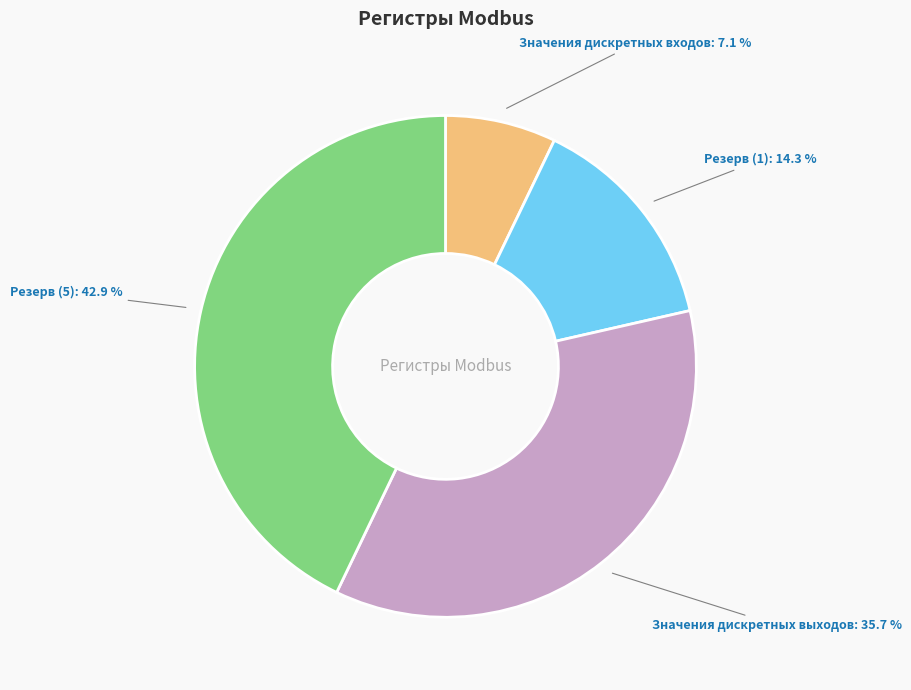

Is there any slice that represents more than half of the pie?

No